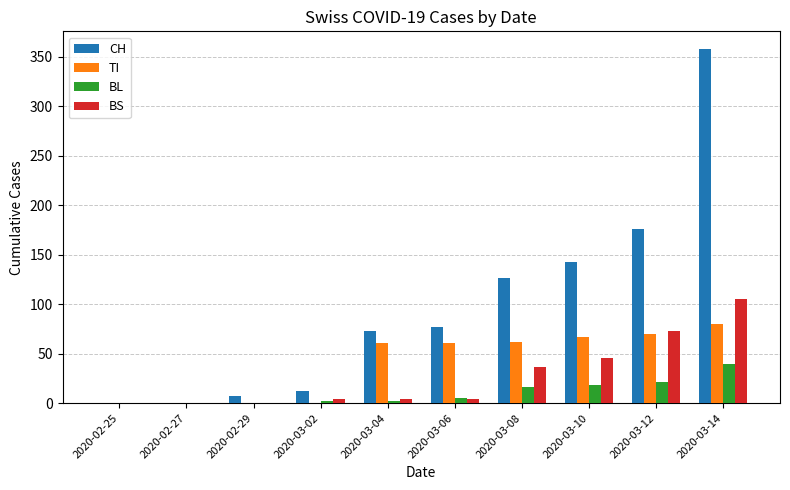

What is the sum of all BS values?

272